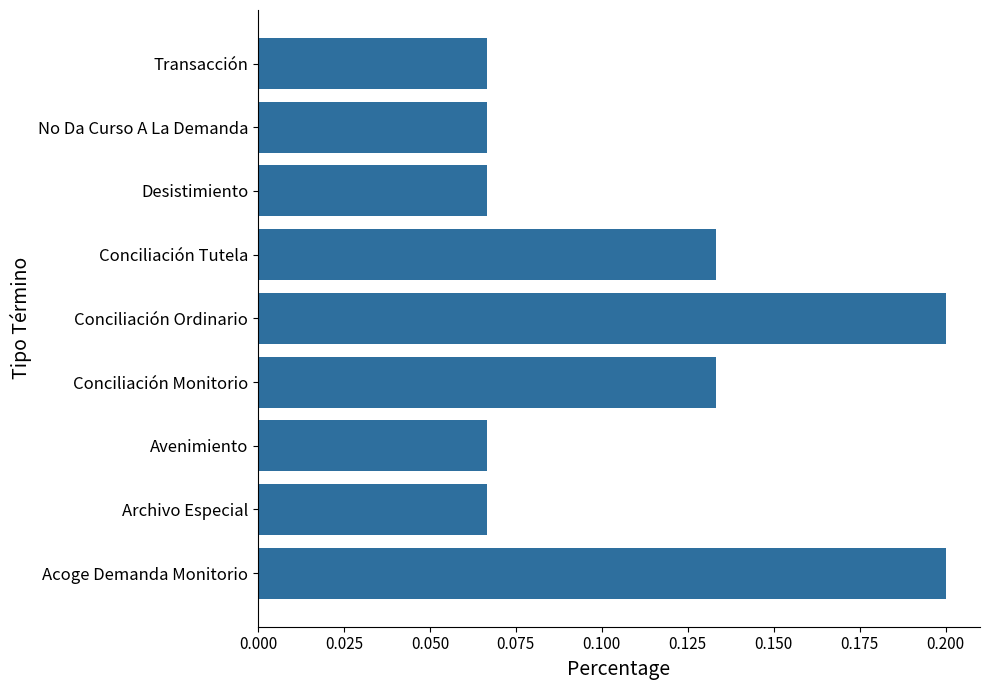

Which has a higher value, Conciliación Tutela or Acoge Demanda Monitorio?

Acoge Demanda Monitorio